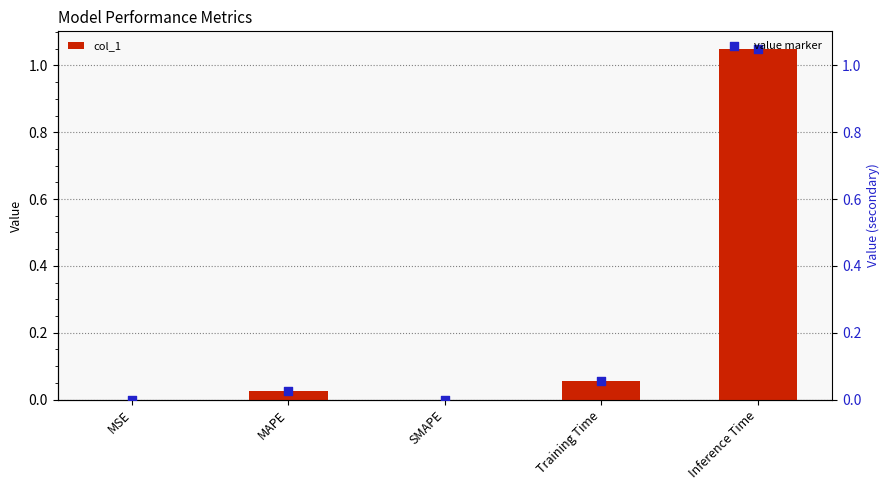

Is the value of value marker at MAPE greater than the value of col_1 at SMAPE?

Yes